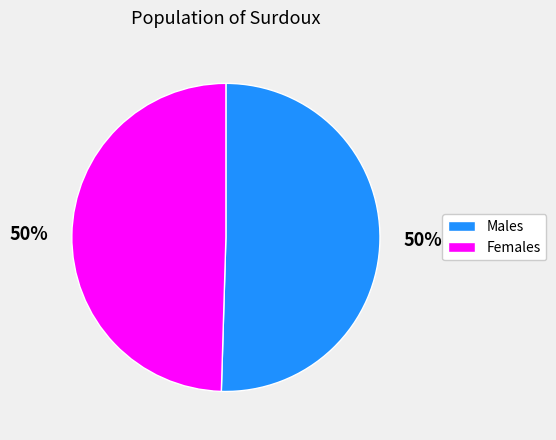

The Females slice represents 64% of the pie. True or false?

False